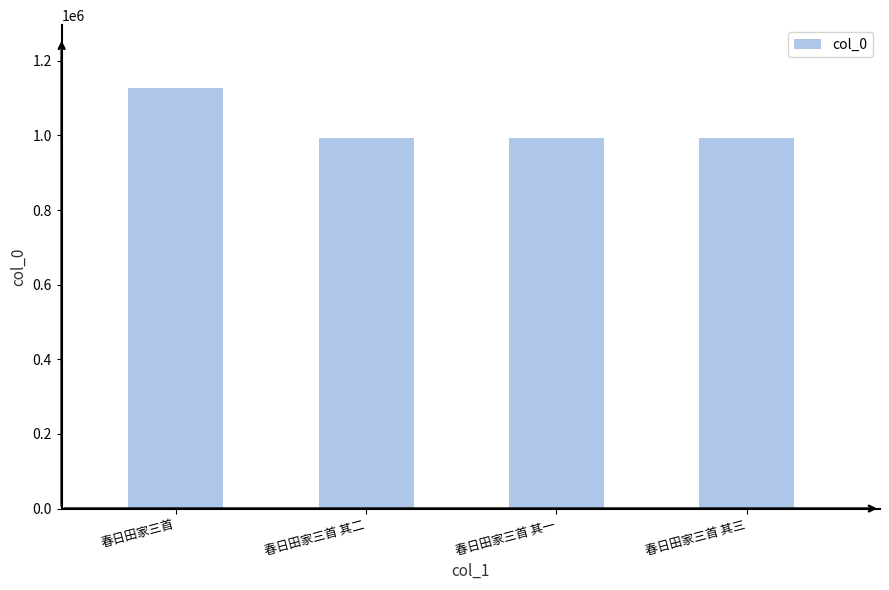

What position from the right is 春日田家三首?

4